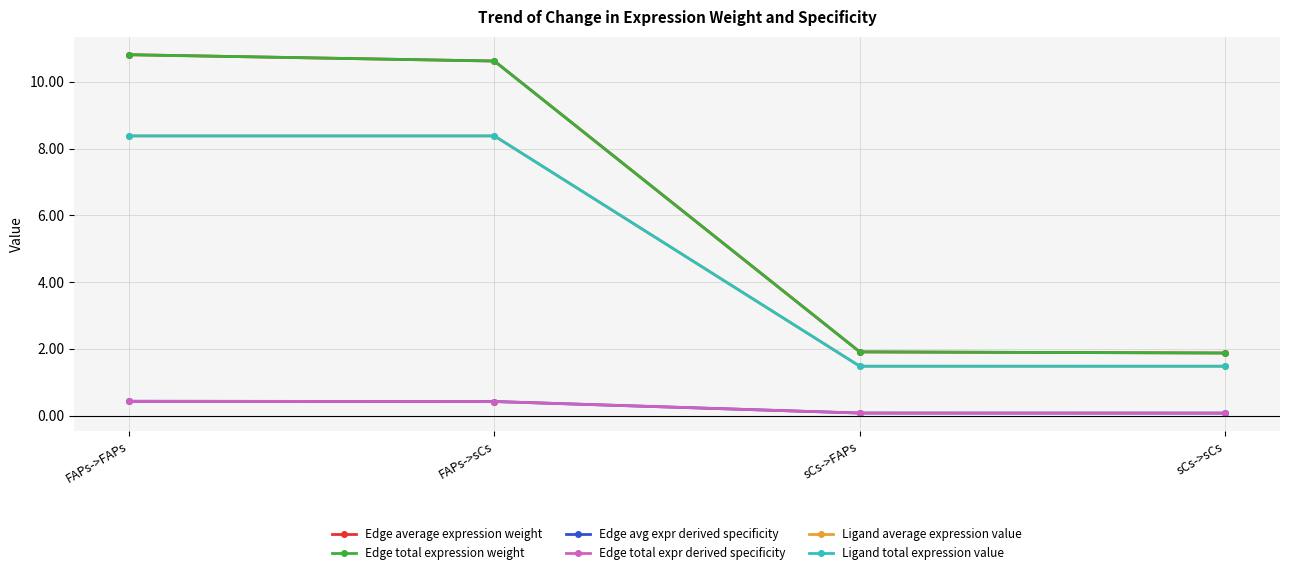

True or false: Edge average expression weight and Edge total expr derived specificity intersect in this chart.

False